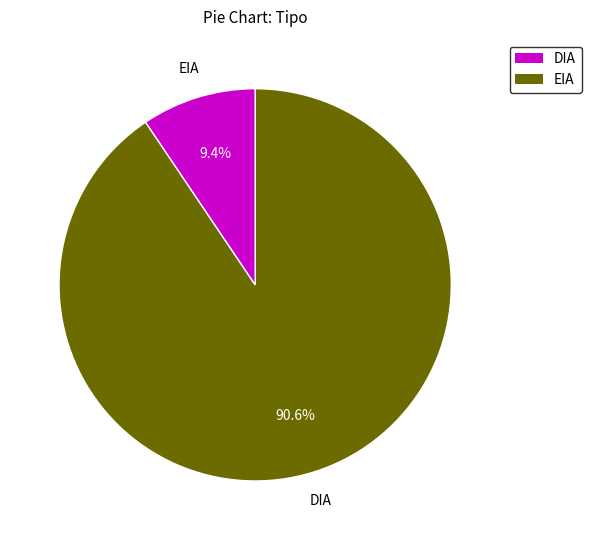

Approximately how many times larger is the value at DIA compared to EIA?

9.6